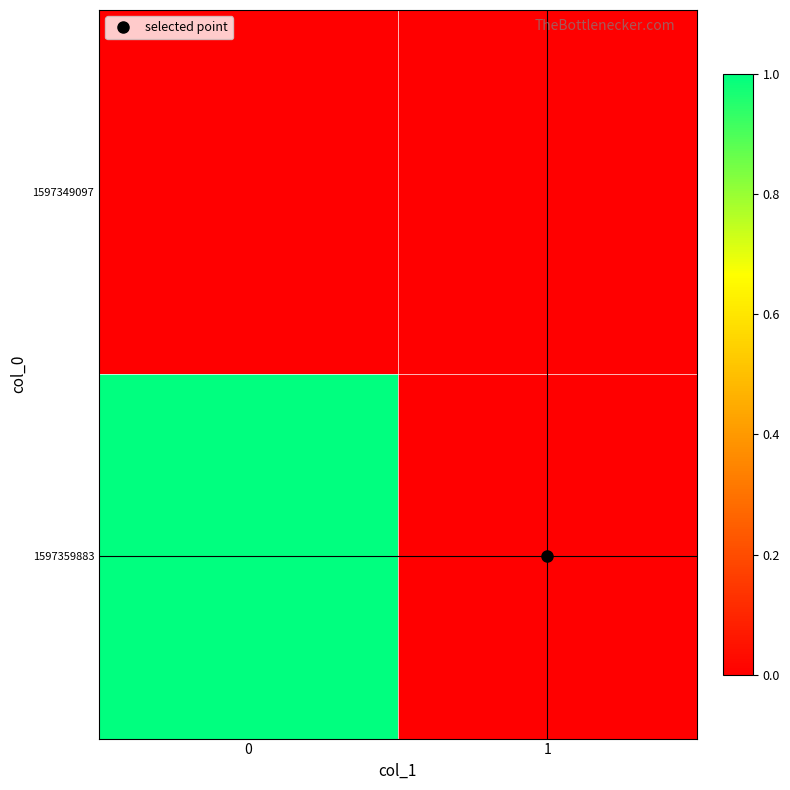

Which has a higher value, 1 or 0?

1